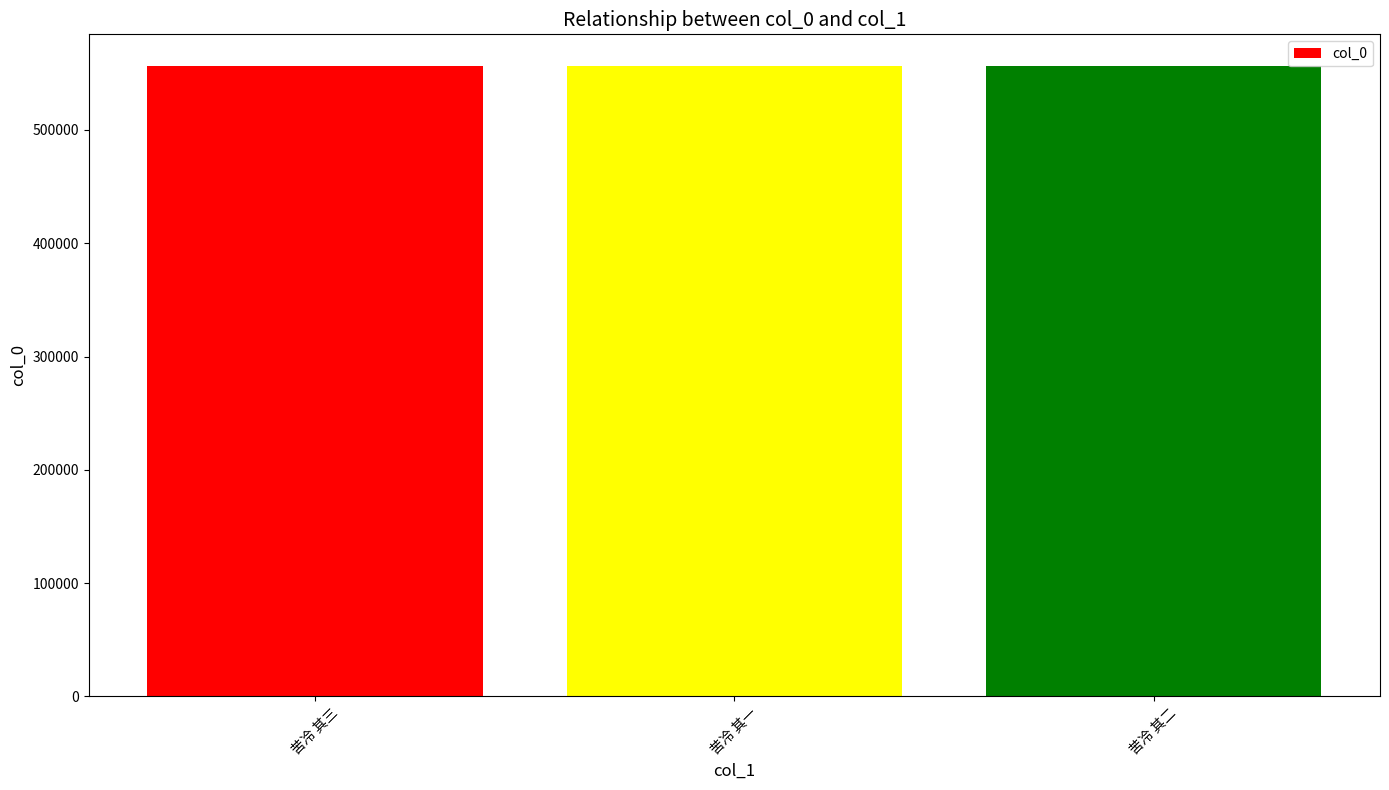

What is the maximum value shown in the chart?

556574